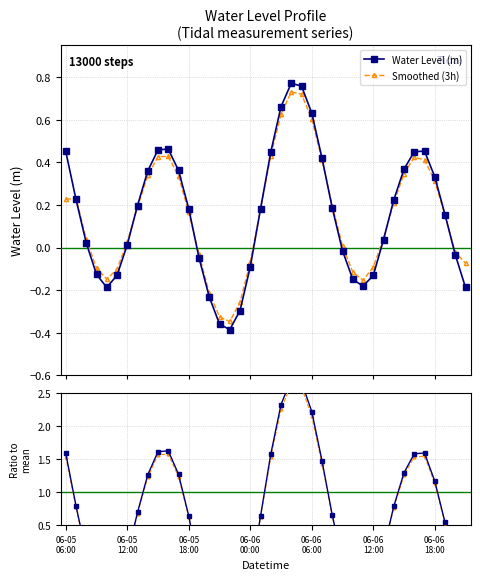

What is the sum of the Ratio to mean values at 25 and 24?

3.7